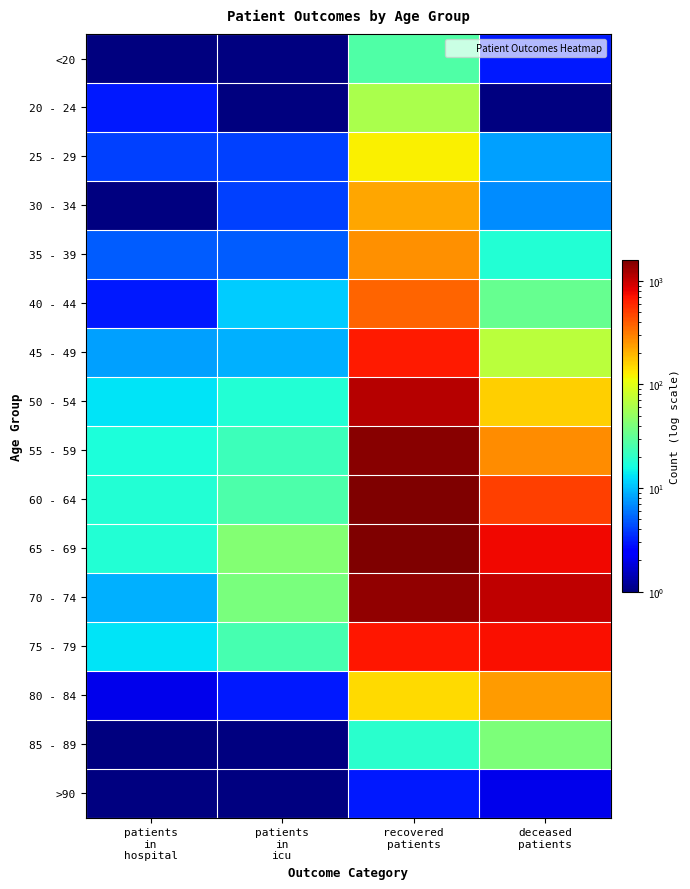

Rank the series by their maximum value, from lowest to highest.

>90, <20, 85 - 89, 20 - 24, 25 - 29, 30 - 34, 80 - 84, 35 - 39, 40 - 44, 45 - 49, 75 - 79, 50 - 54, 70 - 74, 55 - 59, 65 - 69, 60 - 64